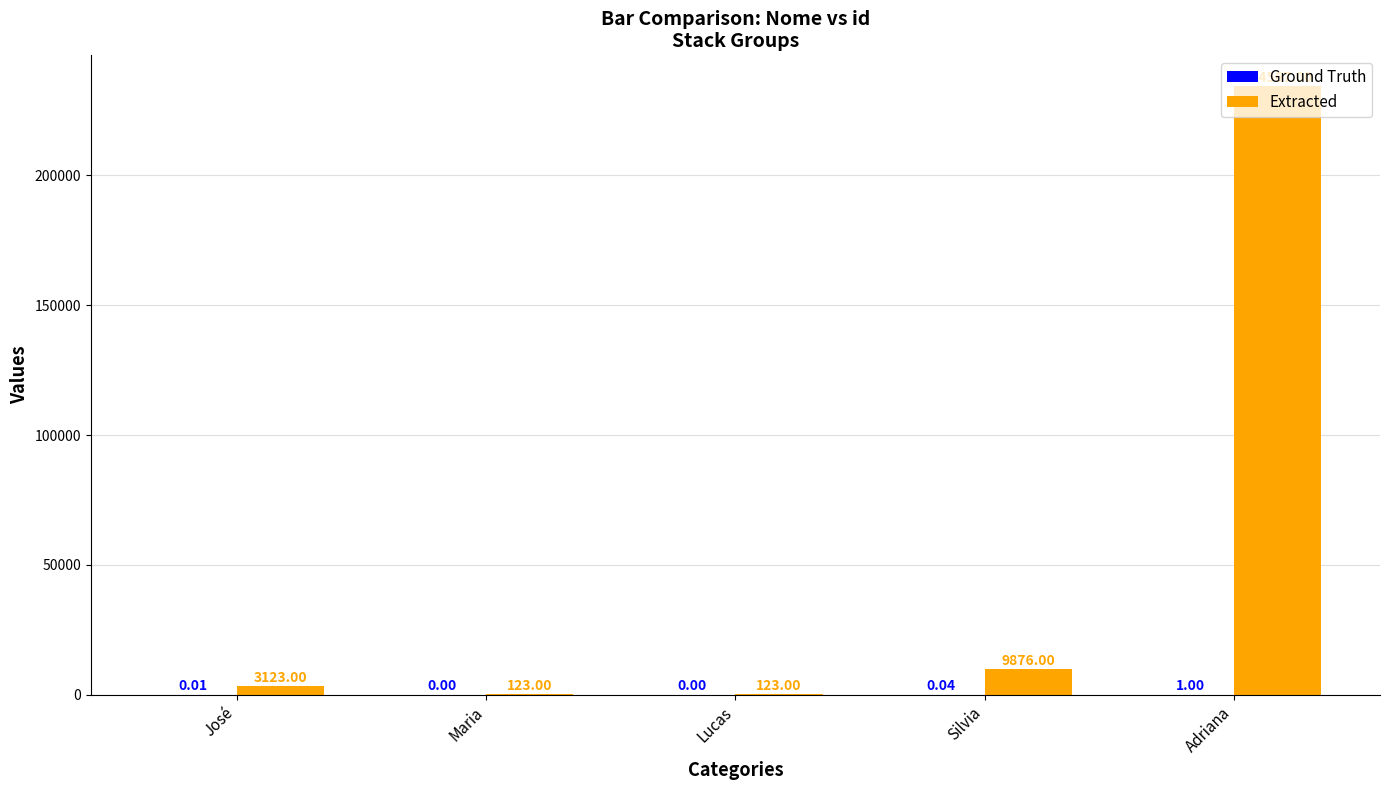

Which category has the highest value in the Extracted series?

Adriana